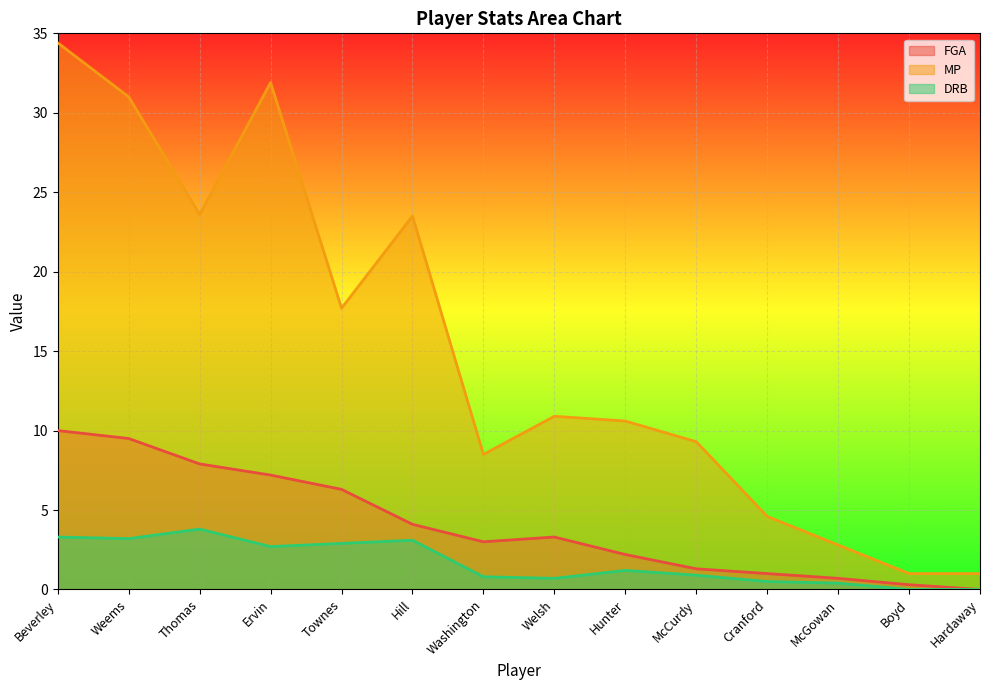

At which category does the chart reach its minimum across all series?

Hardaway